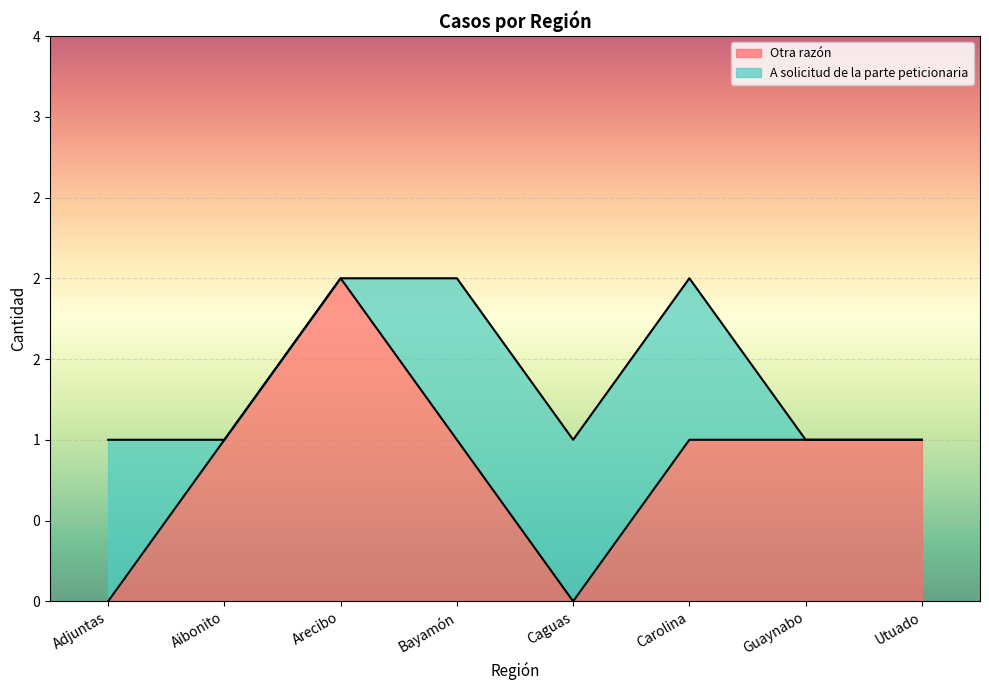

The value at Adjuntas is 0. True or false?

True